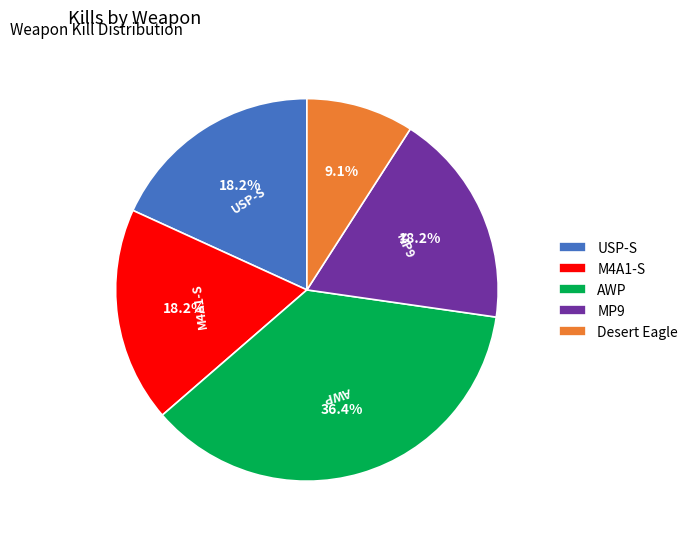

The M4A1-S slice represents 18% of the pie. True or false?

True